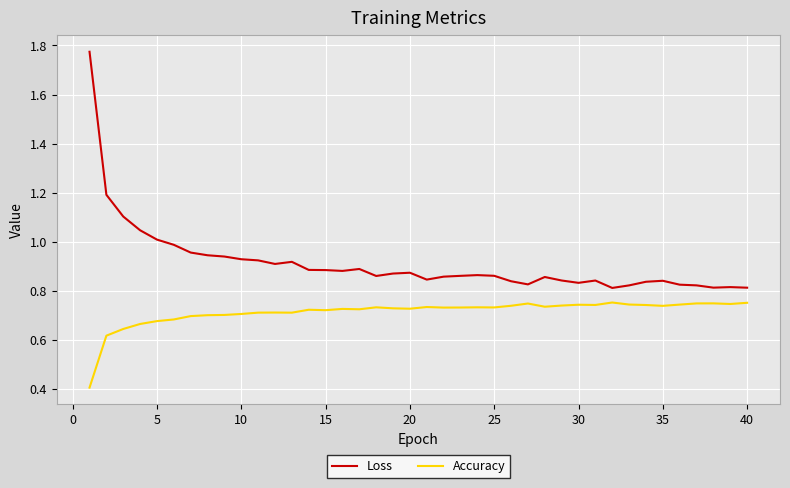

Which series has the largest range (max minus min)?

Loss